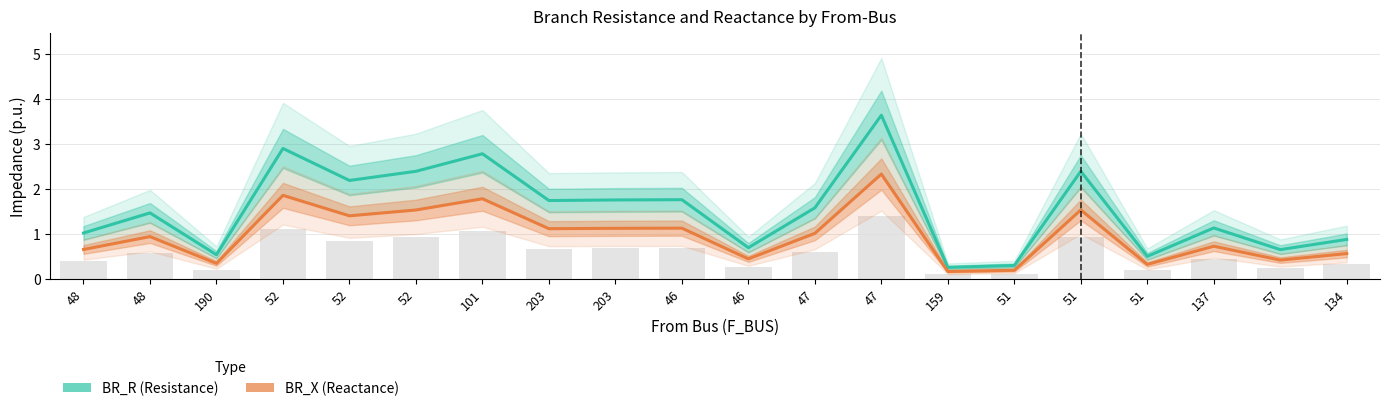

Where is BR_X (Reactance) nearest to the value 1?

47